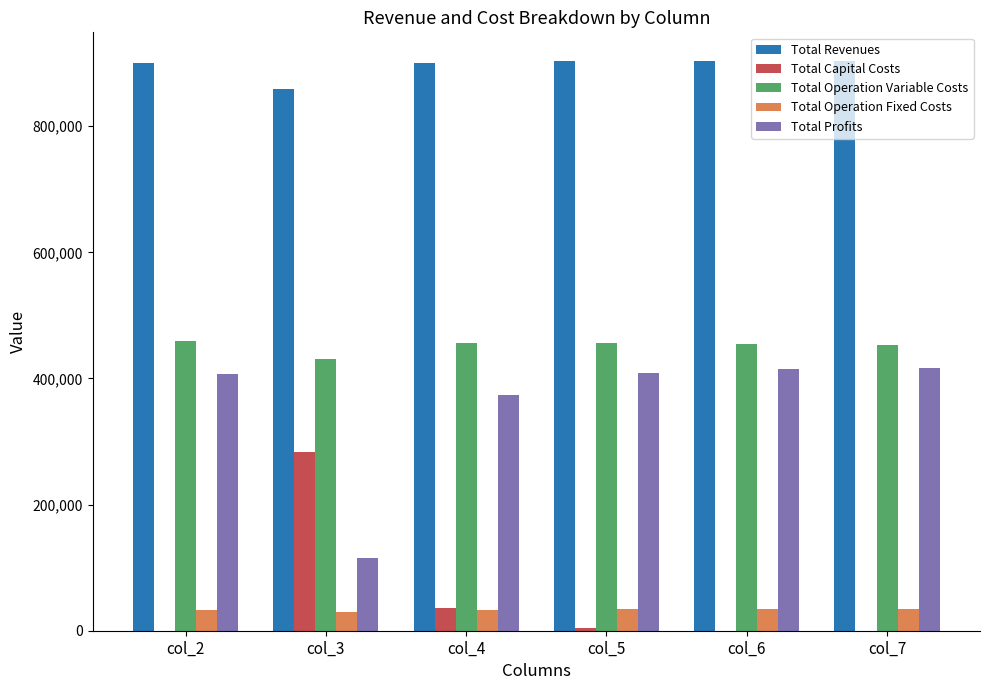

The value of Total Operation Variable Costs at col_3 is 654902.5. True or false?

False